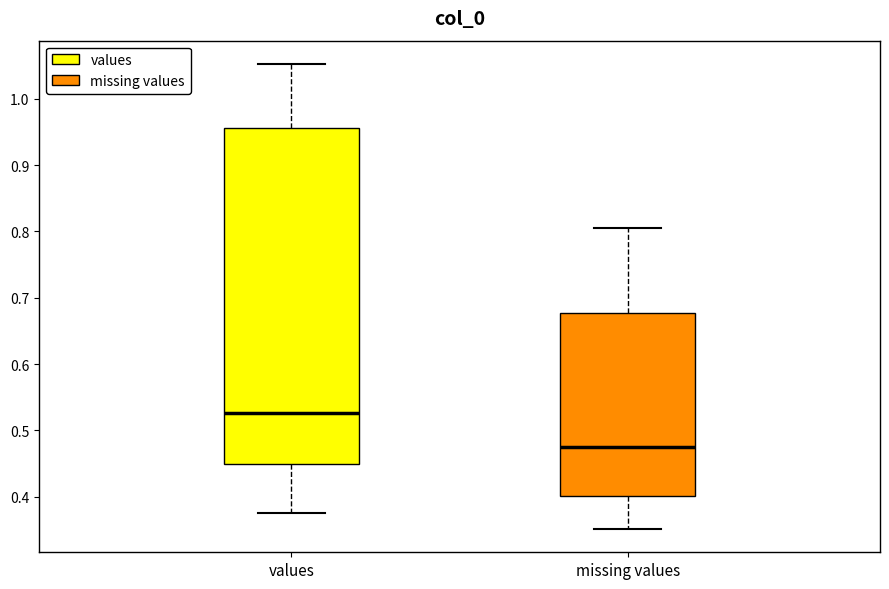

Where does the median line of the box for values sit on the y-axis? The values are not printed on the chart, so give them approximately, as read against the axis.

0.53